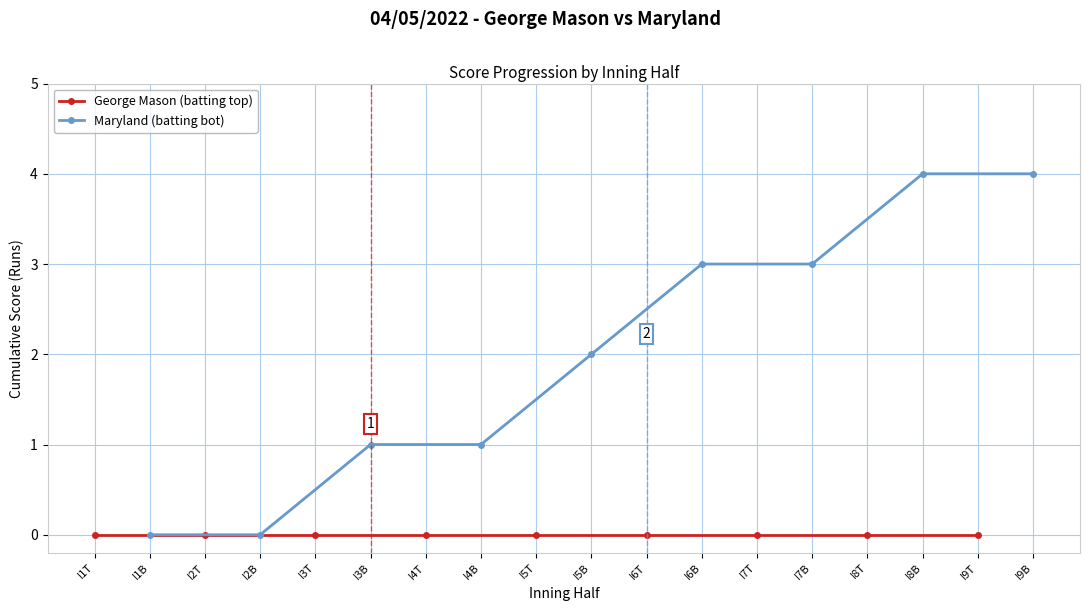

What is the difference between the maximum and minimum values in the Maryland (batting bot) series?

4